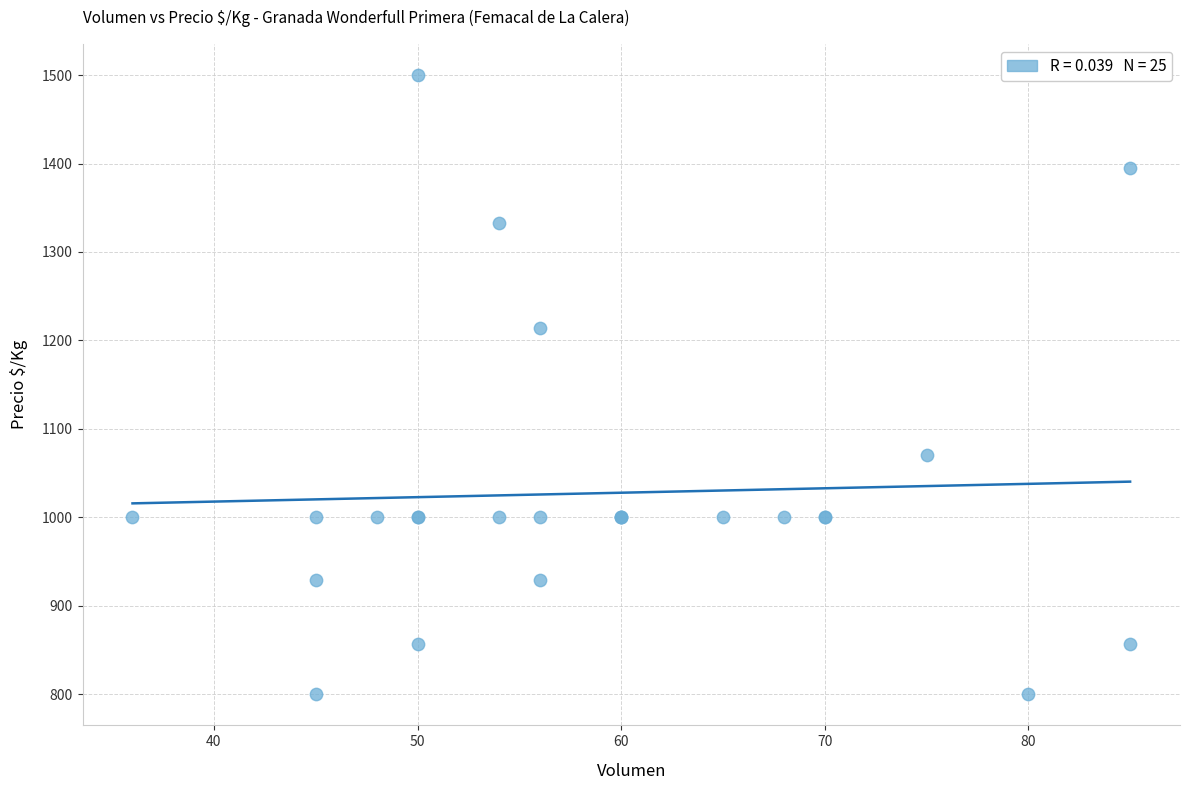

What Y value in the scatter plot is closest to 1150?

1214